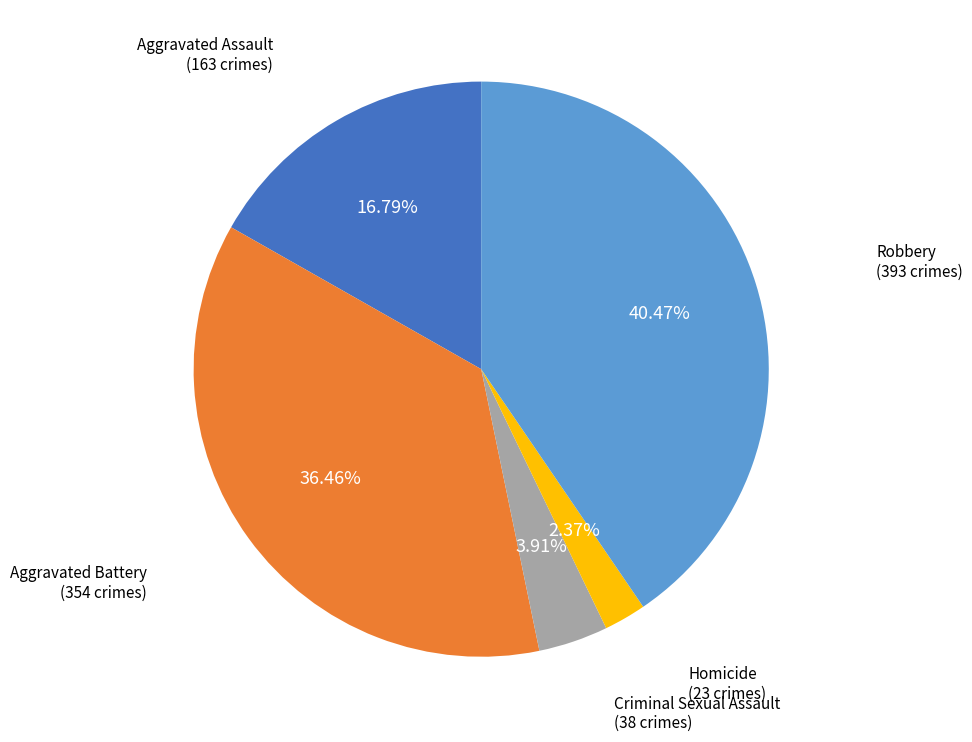

True or false: Aggravated Assault accounts for 27% of the total.

False